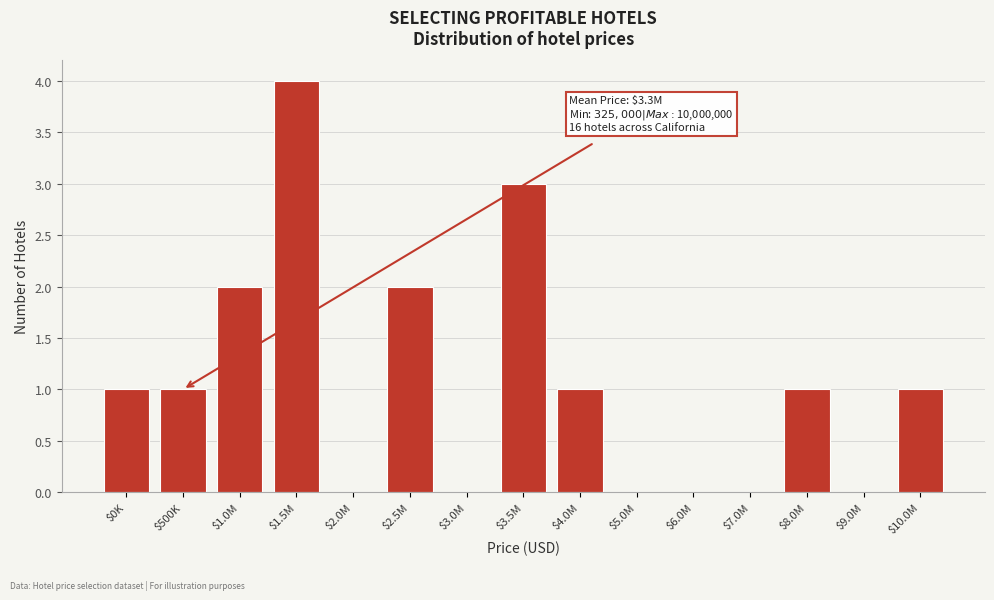

What is the sum of all values?

16